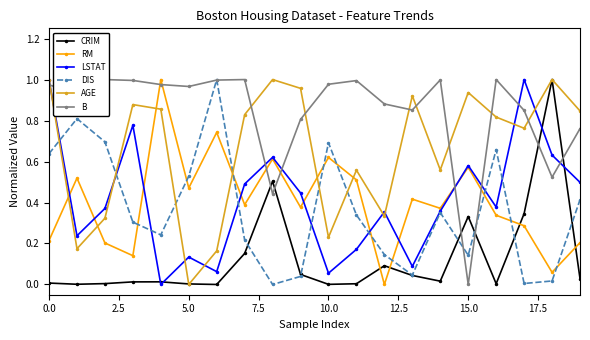

How many categories are shown in the chart?

20